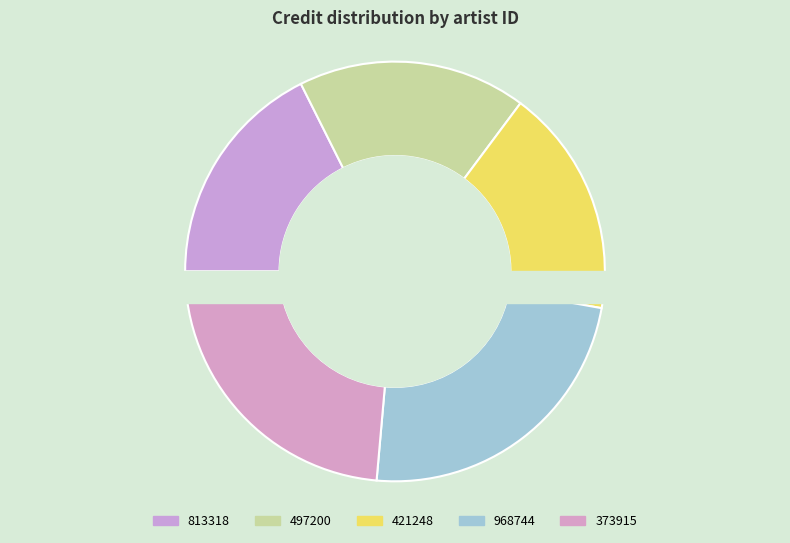

Is the sum of 813318 and 968744 greater than half?

No